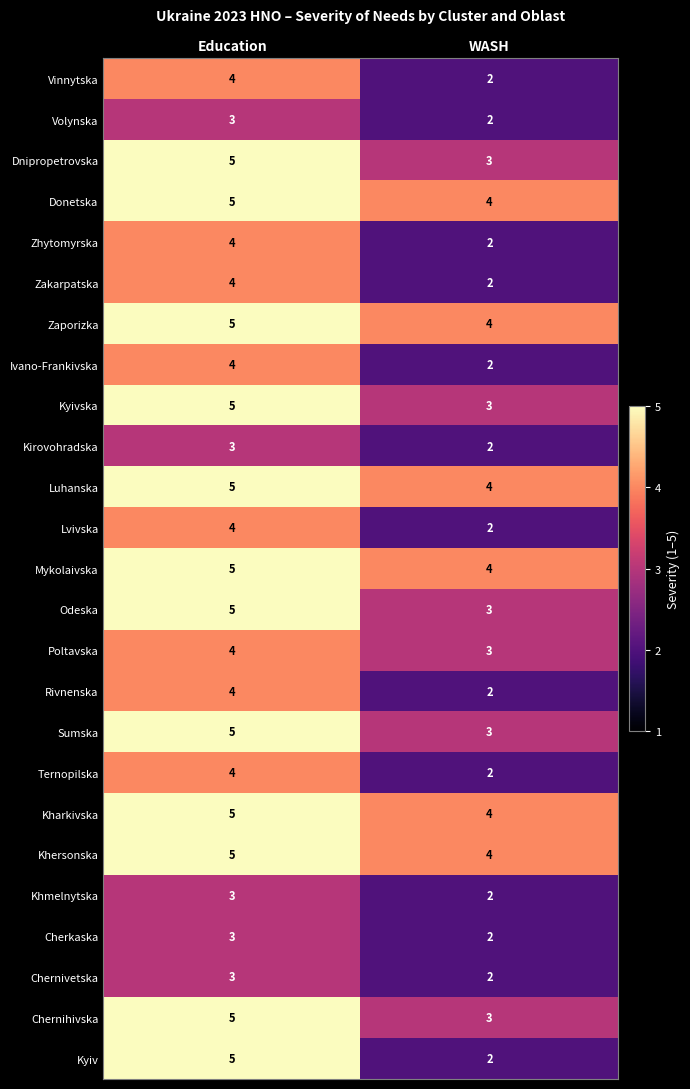

The Khmelnytska series shows 2 at WASH. True or false?

True